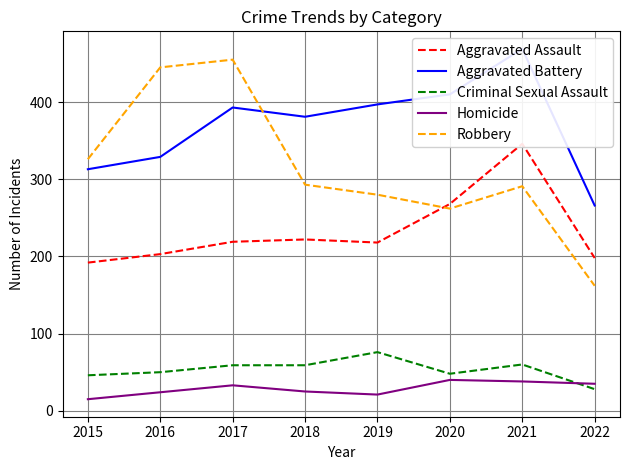

How many values in the Aggravated Battery series exceed 393?

3